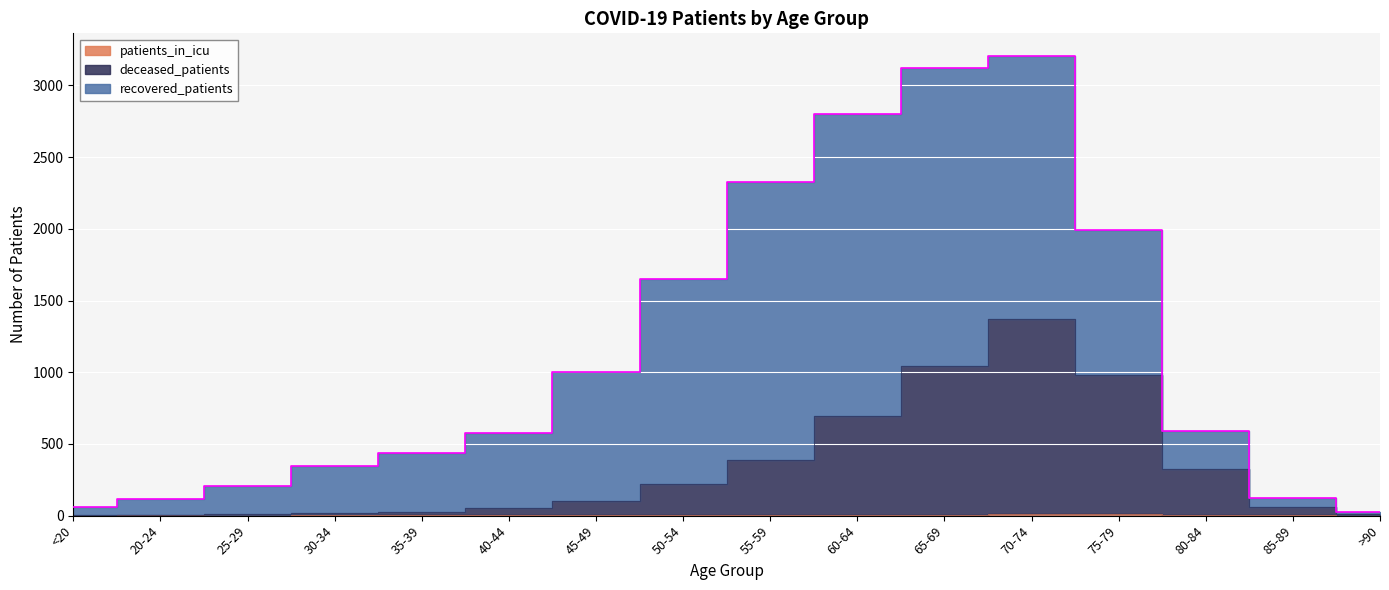

How many data points in patients_in_icu are less than 2?

7